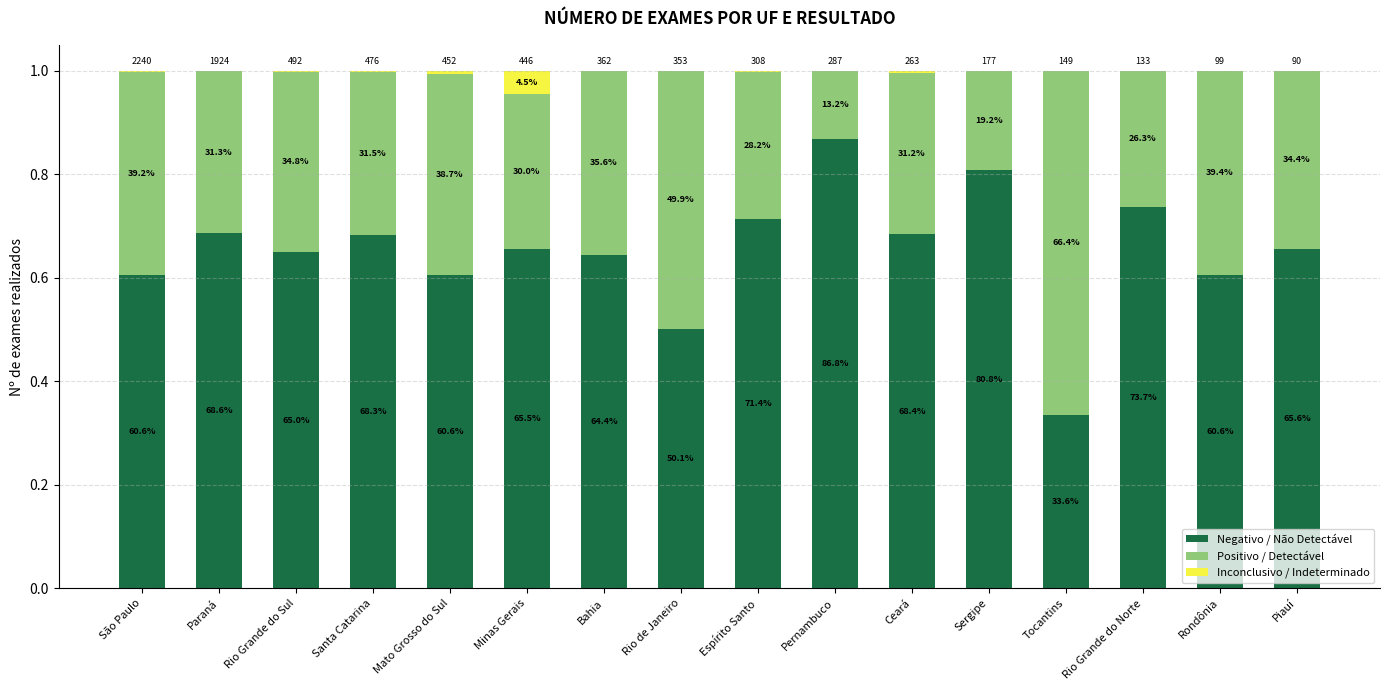

What are all the series names shown in the legend?

Negativo / Não Detectável, Positivo / Detectável, Inconclusivo / Indeterminado